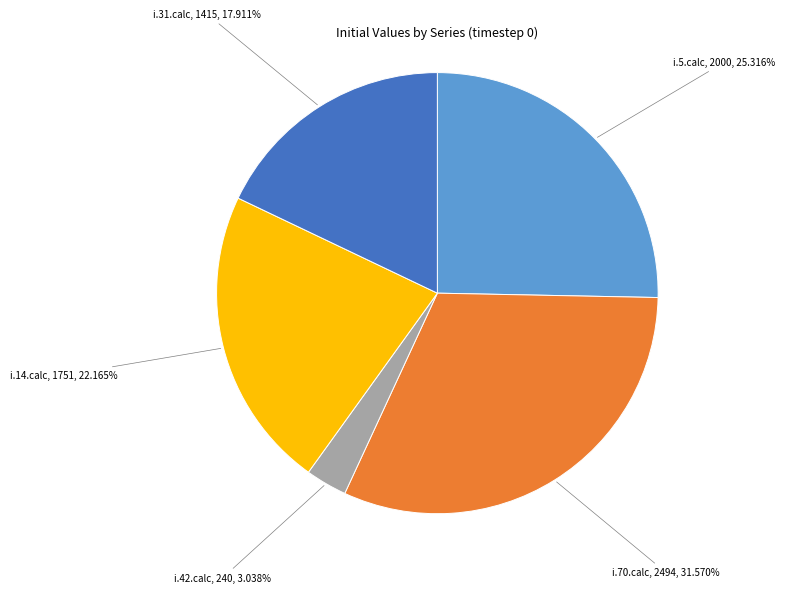

How many segments does this pie chart have?

5